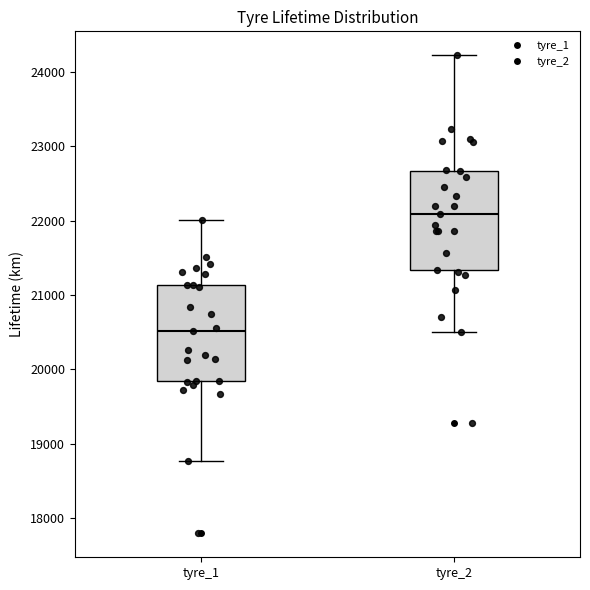

Where does the lower whisker of the box for tyre_1 end on the y-axis? The values are not printed on the chart, so give them approximately, as read against the axis.

18800